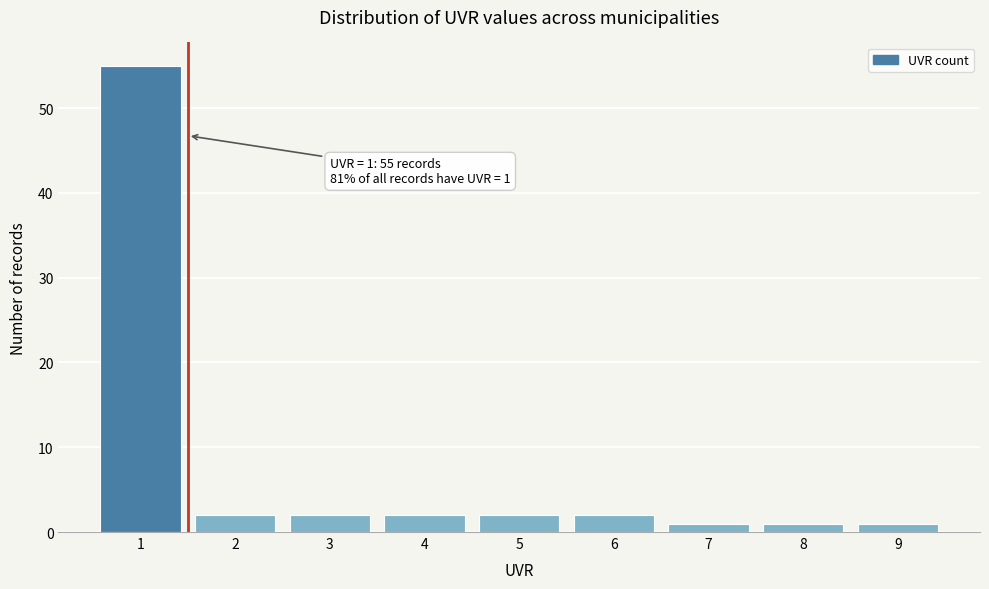

Reading left to right, what are all the values shown in this chart?

1=55	2=2	3=2	4=2	5=2	6=2	7=1	8=1	9=1